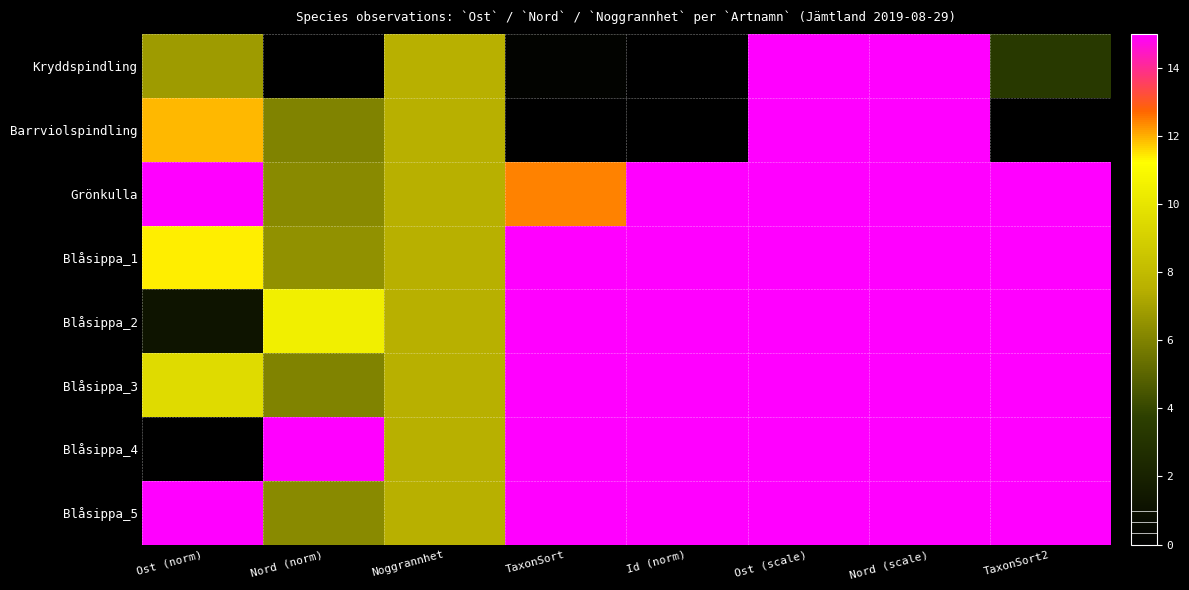

What is the spread (max minus min) of values at Id (norm)?

15.0